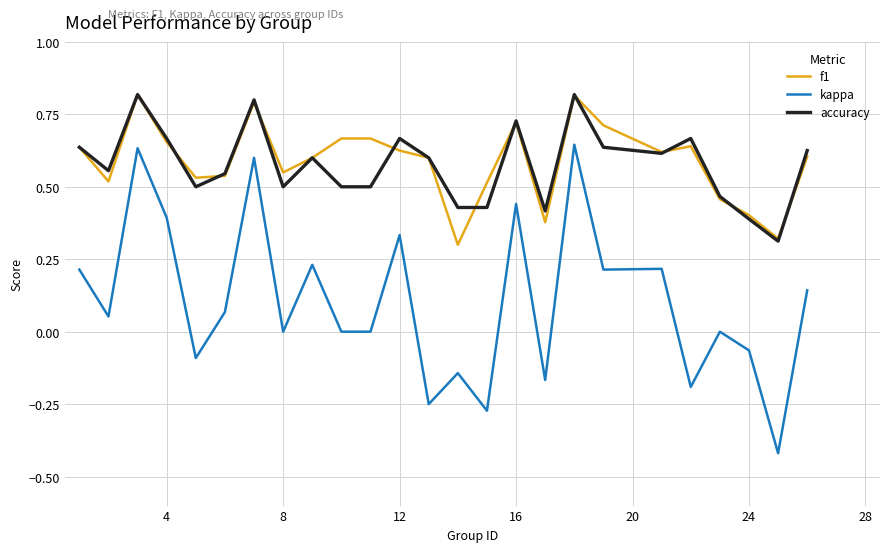

True or false: kappa and f1 intersect in this chart.

False